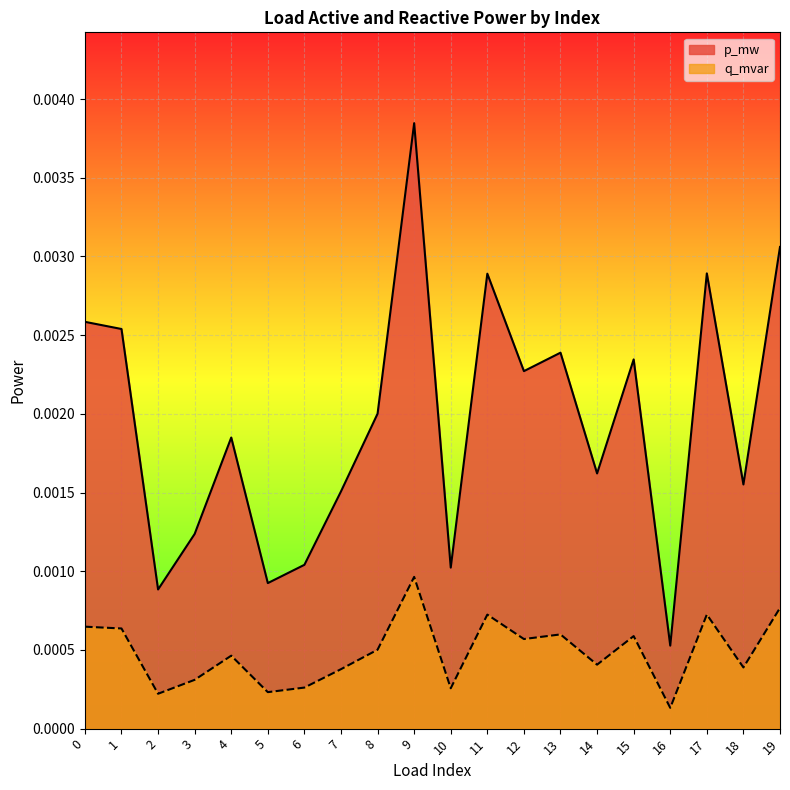

At how many categories does at least one series exceed 0?

20